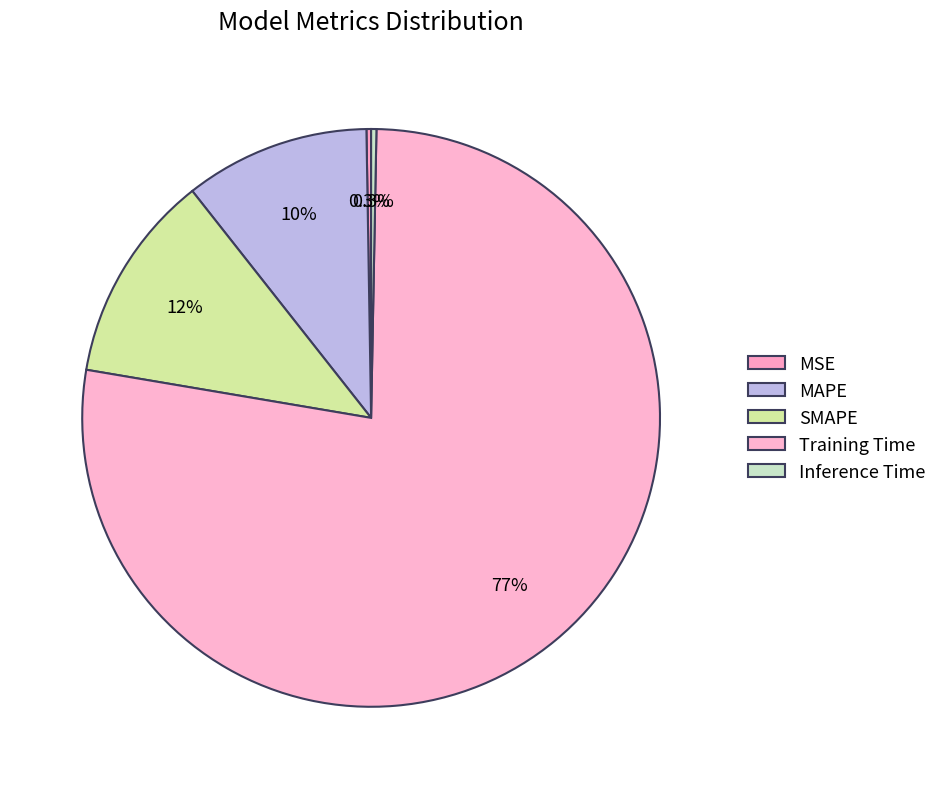

Which category accounts for the majority?

Training Time